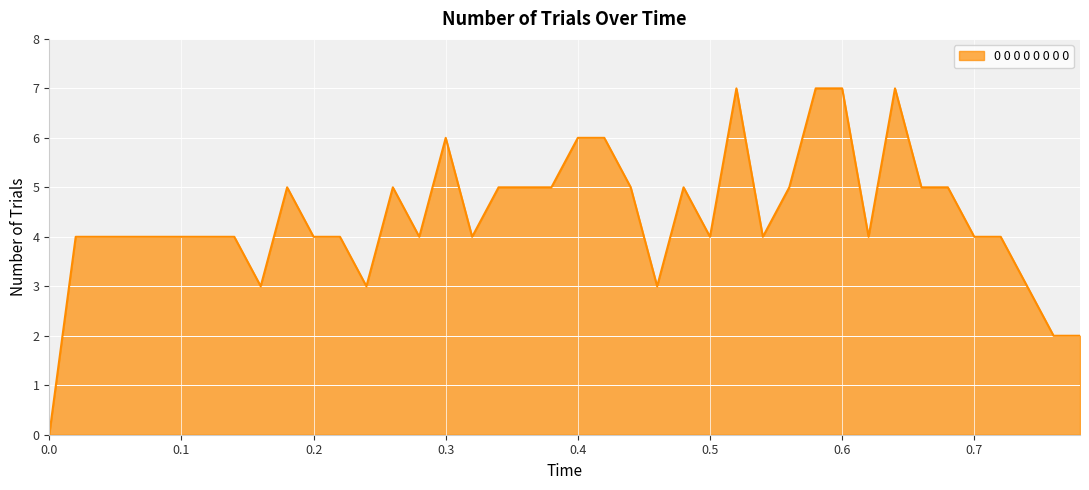

Rank the categories by value from highest to lowest.

0.52, 0.58, 0.6, 0.64, 0.3, 0.4, 0.42, 0.18, 0.26, 0.34, 0.36, 0.38, 0.44, 0.48, 0.56, 0.66, 0.68, 0.02, 0.04, 0.06, 0.08, 0.1, 0.12, 0.14, 0.2, 0.22, 0.28, 0.32, 0.5, 0.54, 0.62, 0.7, 0.72, 0.16, 0.24, 0.46, 0.74, 0.76, 0.78, 0.0